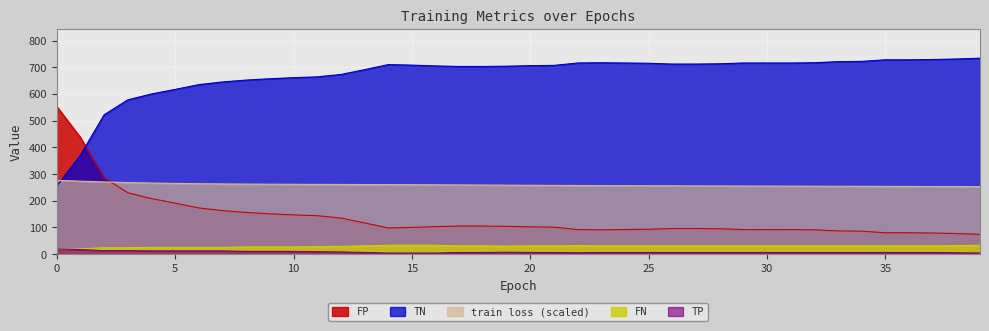

Rank the series by their maximum value, from lowest to highest.

TP, FN, train loss (scaled), FP, TN